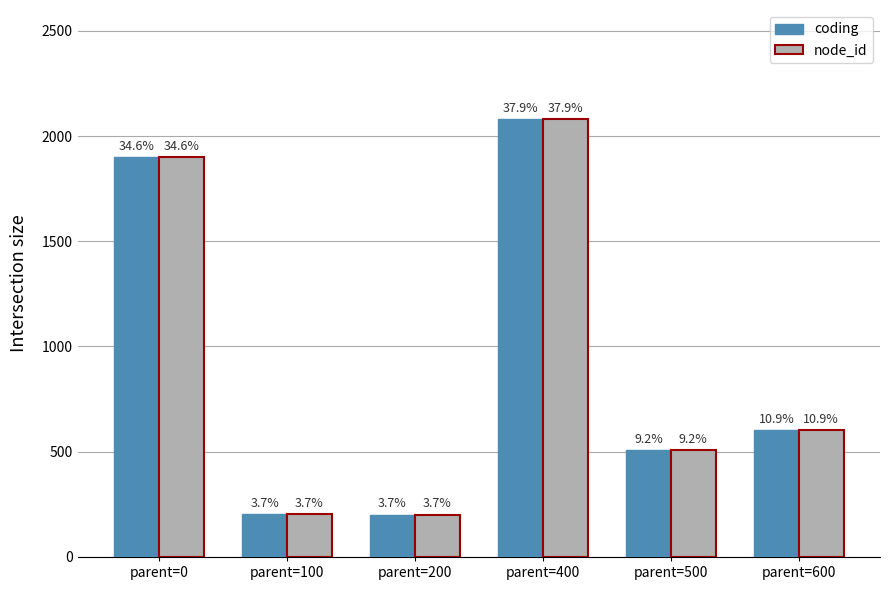

What is the greatest value displayed?

2079